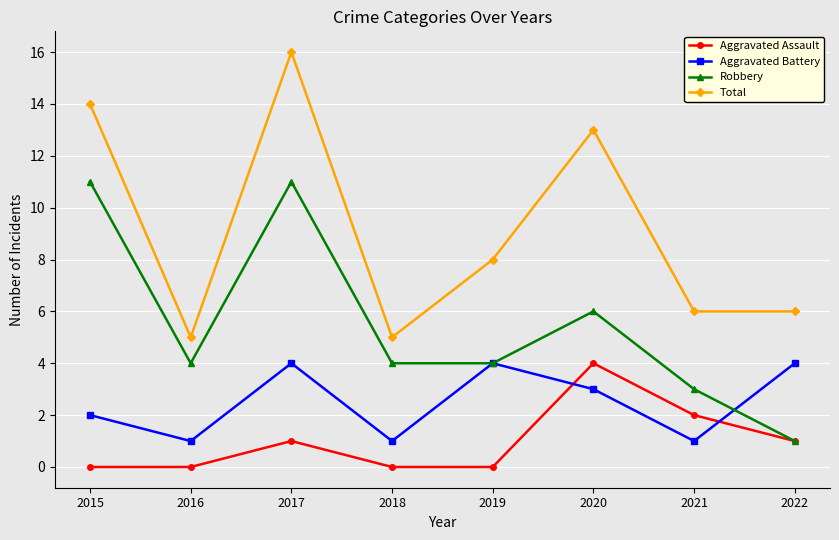

What is the value of the Aggravated Battery point at the 7th from the left?

1